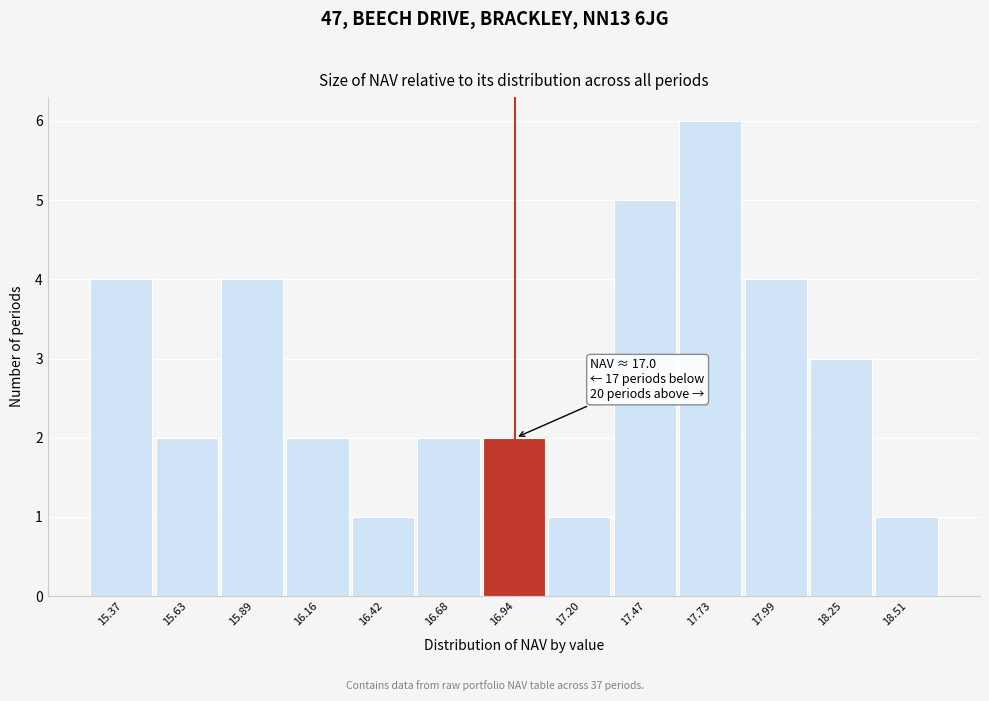

Over which range of the x-axis is the bar tallest?

17.60 to 17.85